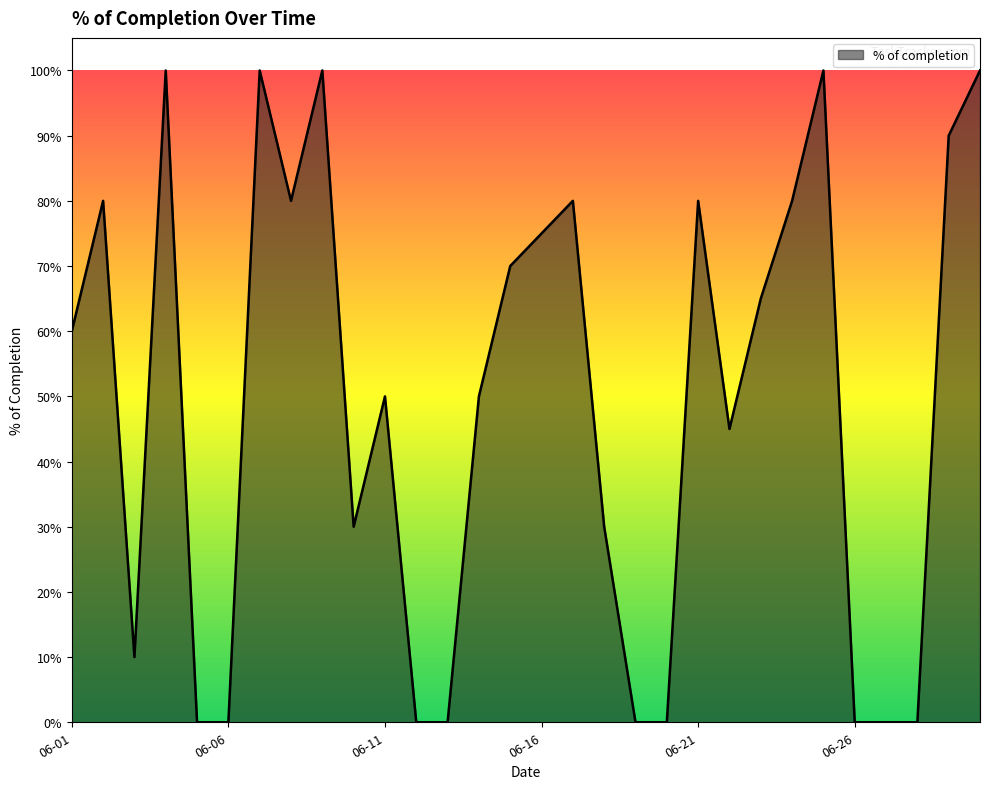

Which category has the highest value across all series?

2021-06-04